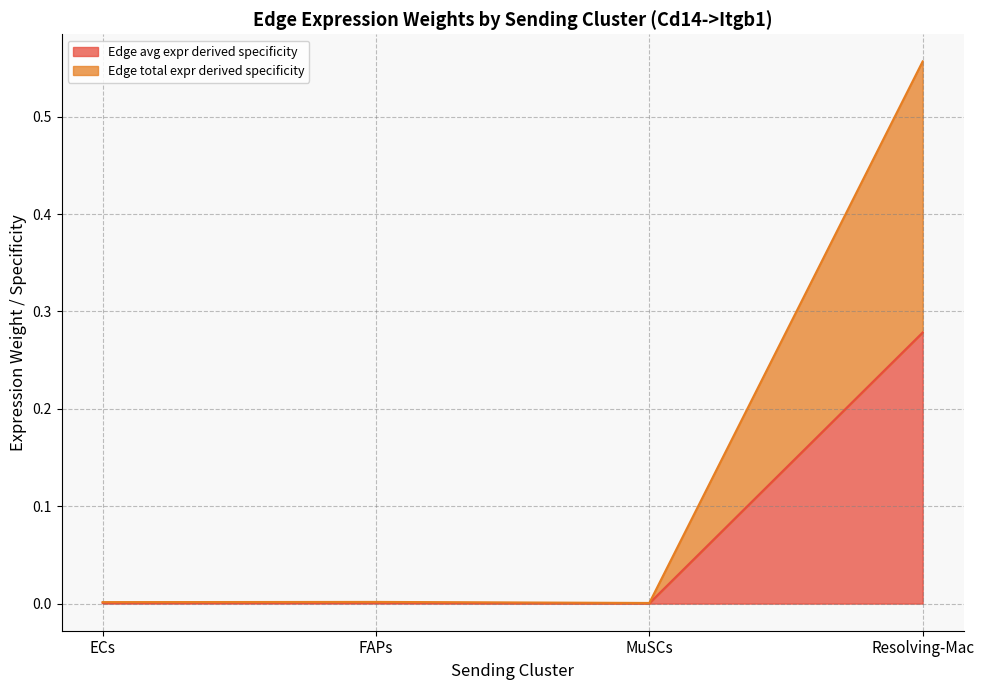

What is the highest value of the Edge total expression weight series?

0.3